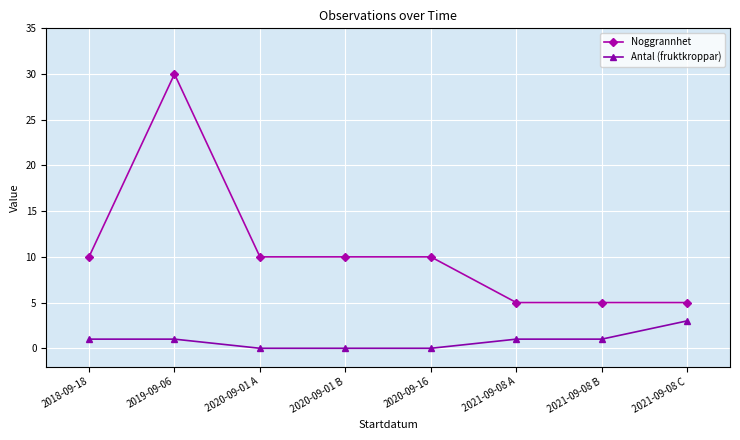

The Noggrannhet series shows 5 at 2021-09-08 B. True or false?

True